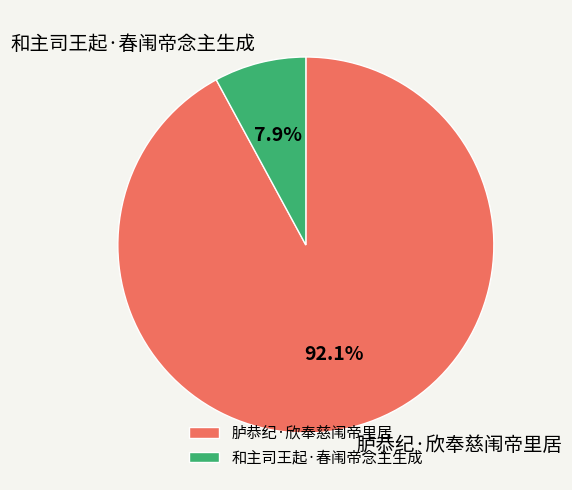

Count the number of slices in the pie.

2